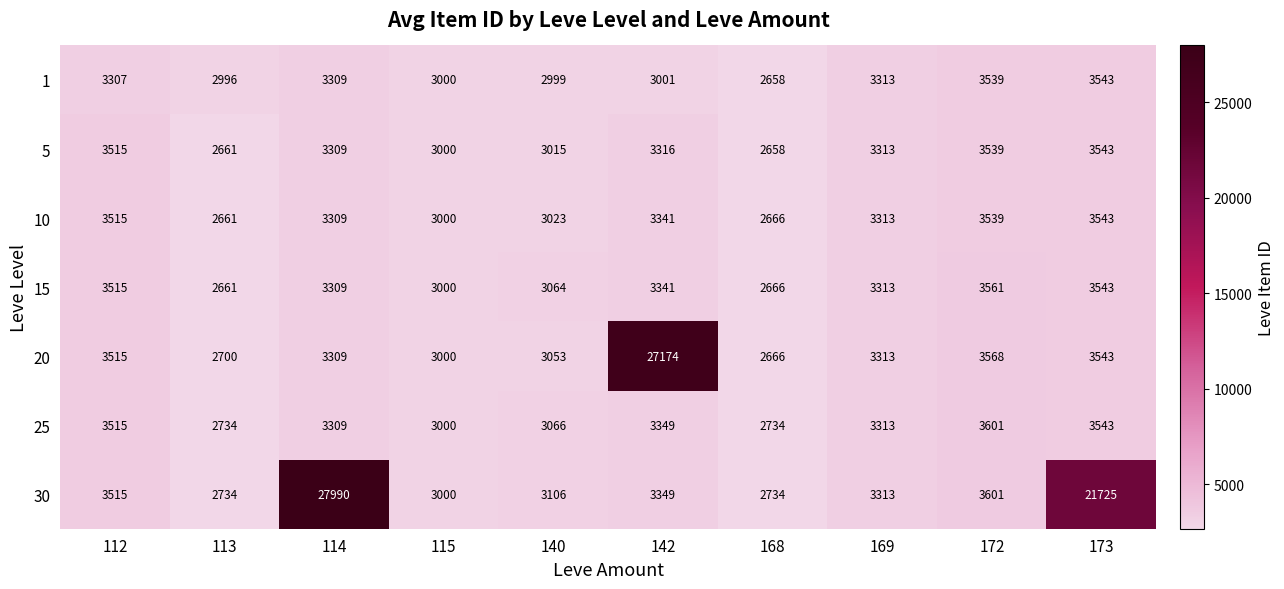

Which series has the largest total across all categories?

30